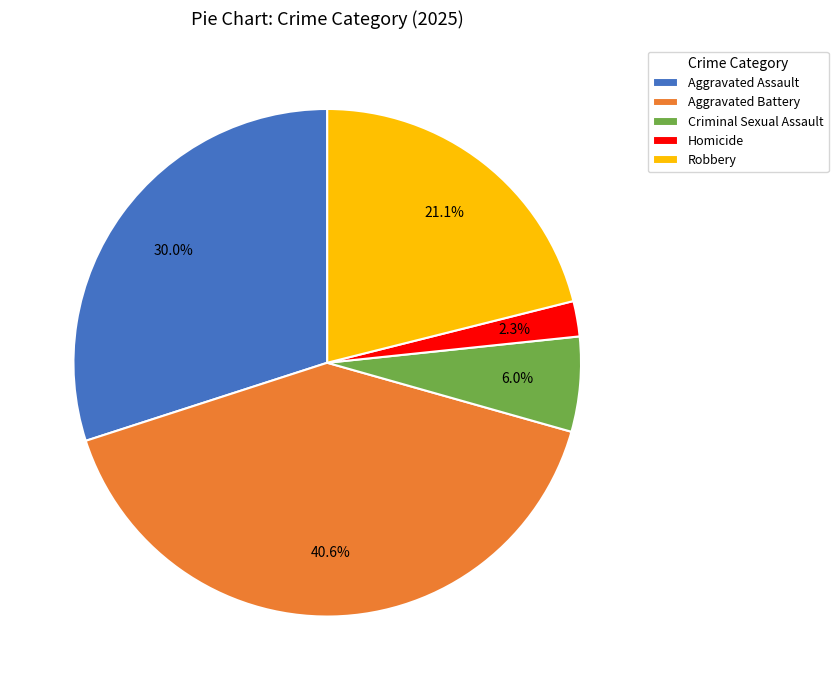

Which category has the smallest portion of the pie?

Homicide